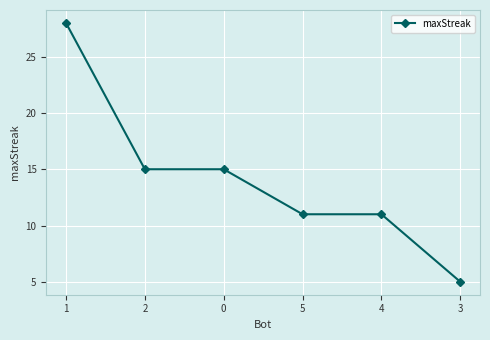

Reading left to right, list all the values displayed in this chart.

1=28	2=15	0=15	5=11	4=11	3=5